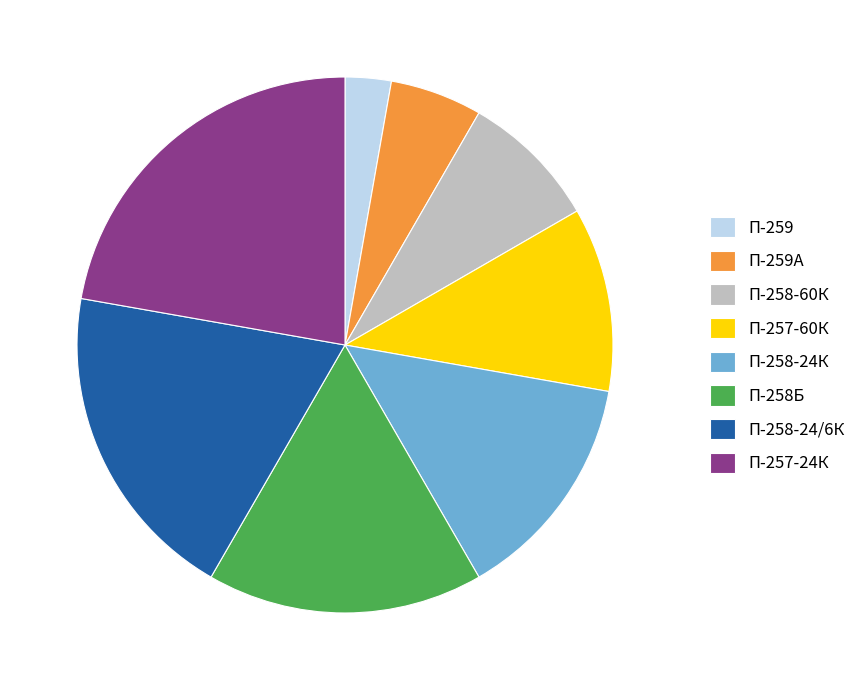

Rank the categories by value from highest to lowest.

П-257-24К, П-258-24/6К, П-258Б, П-258-24К, П-257-60К, П-258-60К, П-259А, П-259